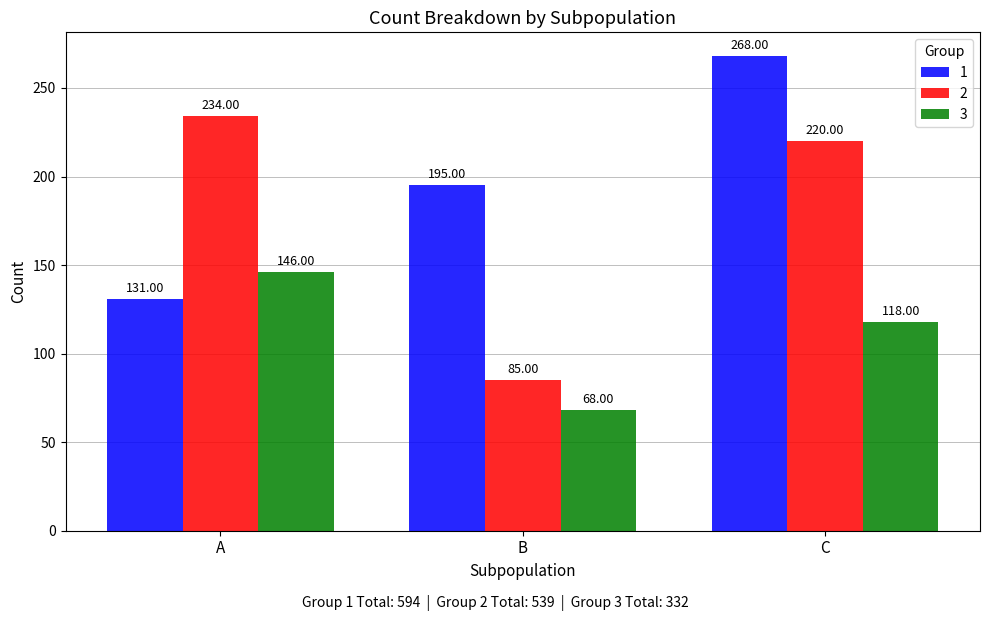

The 3 series shows 68 at B. True or false?

True